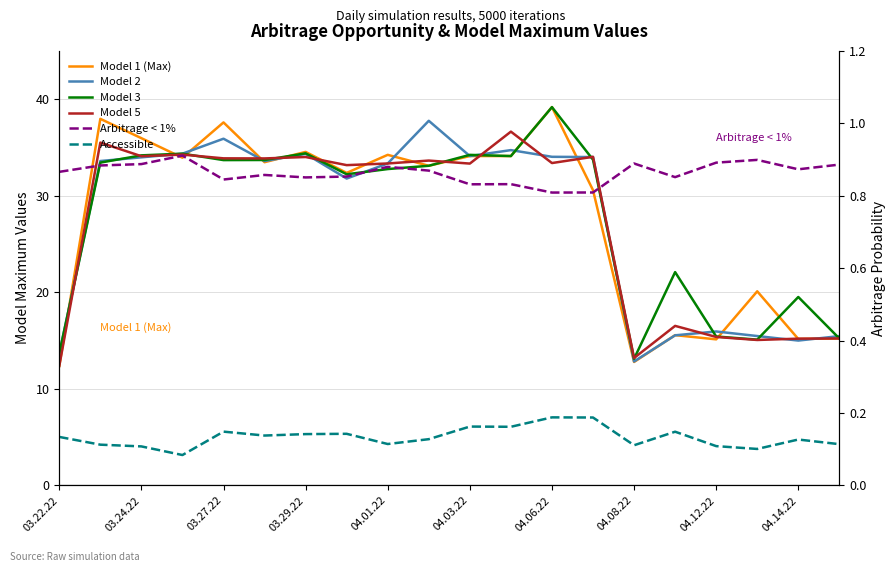

How many data points does each series have?

20